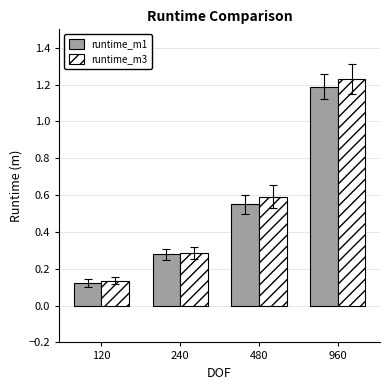

Is the value of runtime_m3 at 120 greater than the value of runtime_m1 at 960?

No